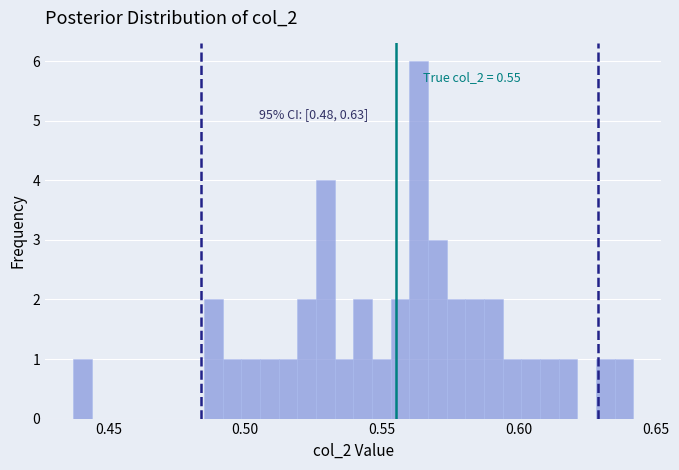

Around what value on the x-axis is the tallest bar? Give the approximate position of its centre, as read against the axis.

0.565